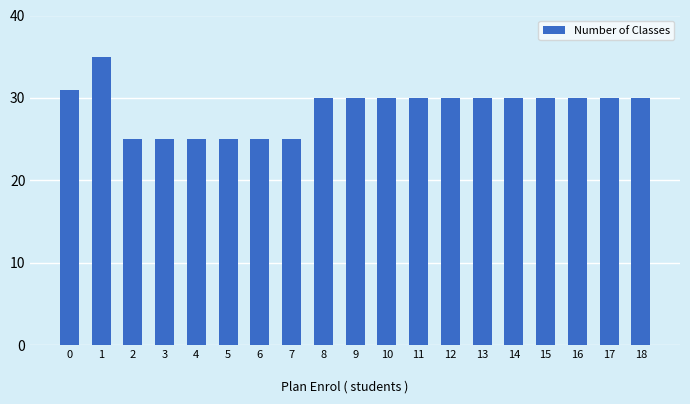

What is the greatest value displayed?

35